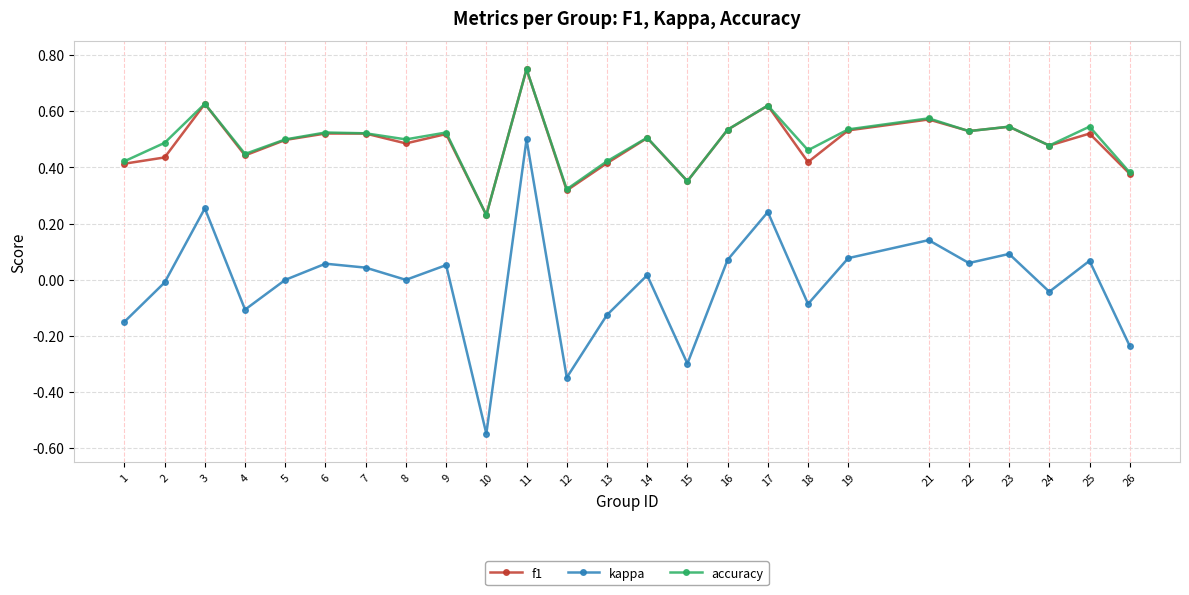

True or false: f1 has more than 0 interior local peaks.

True